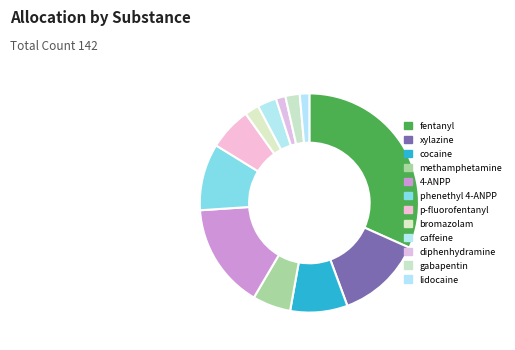

What is the ratio of the value at bromazolam to the value at gabapentin?

1.0